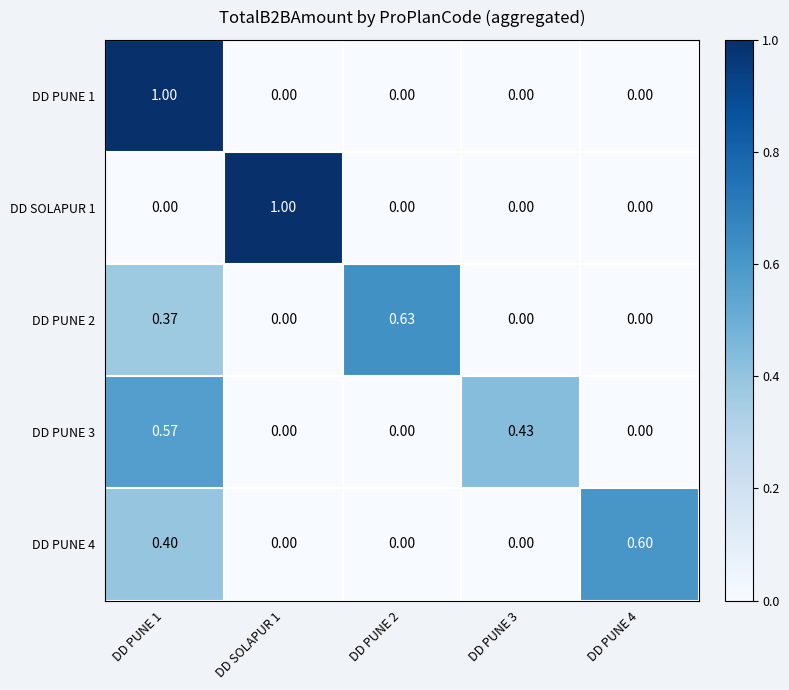

Is the value of DD SOLAPUR 1 at DD SOLAPUR 1 greater than the value of DD PUNE 3 at DD PUNE 3?

Yes